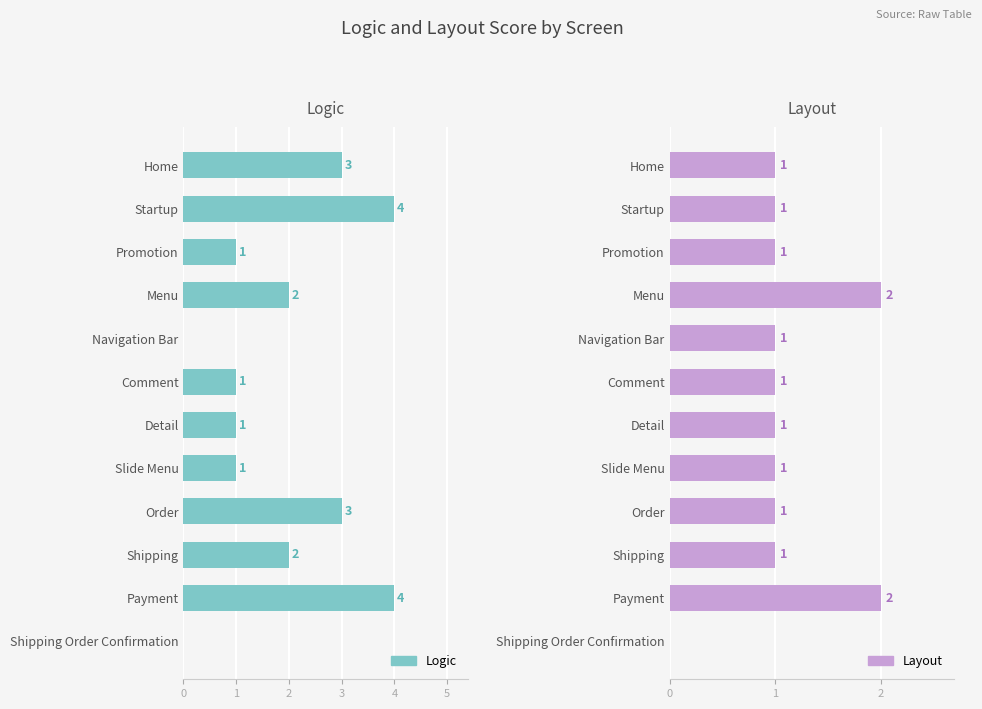

How many series are shown in this chart?

2